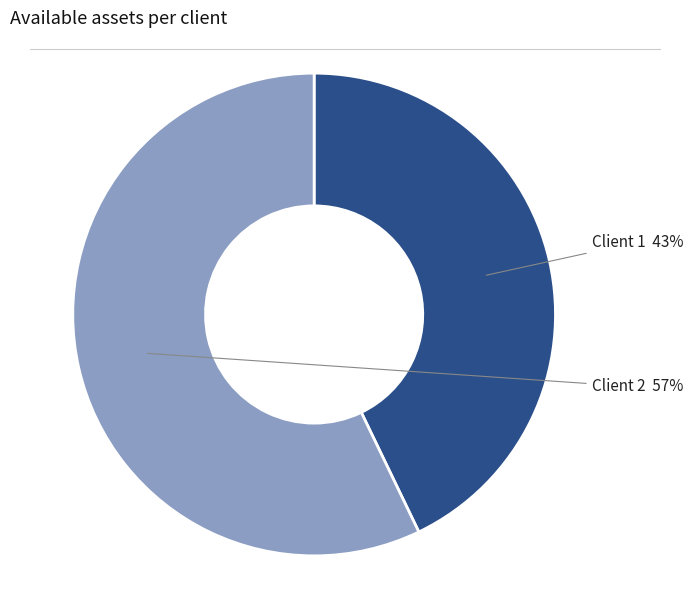

Is there a majority slice in this chart?

Yes